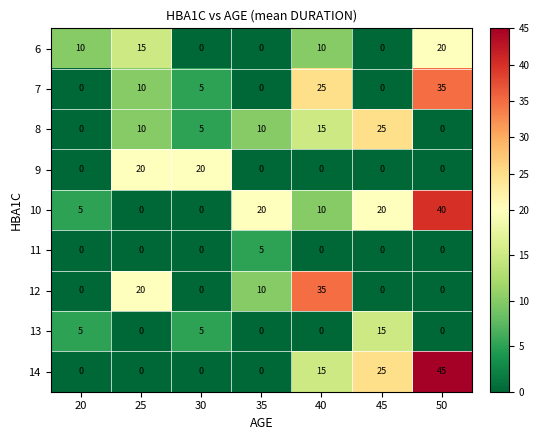

How many 7 values are between 0 and 25?

6